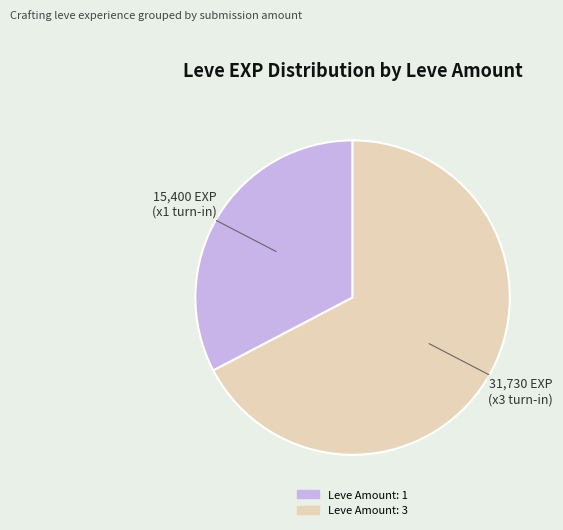

Count the number of slices in the pie.

2